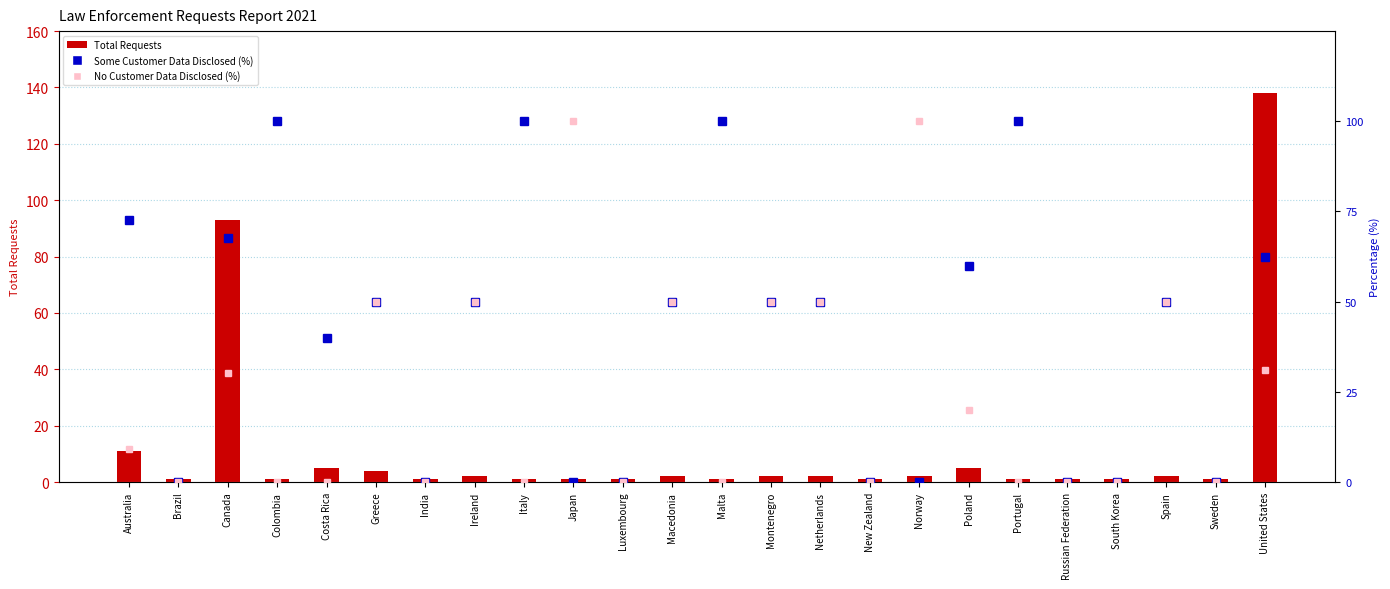

What is the sum of all No Customer Data Disclosed (%) values?

590.4